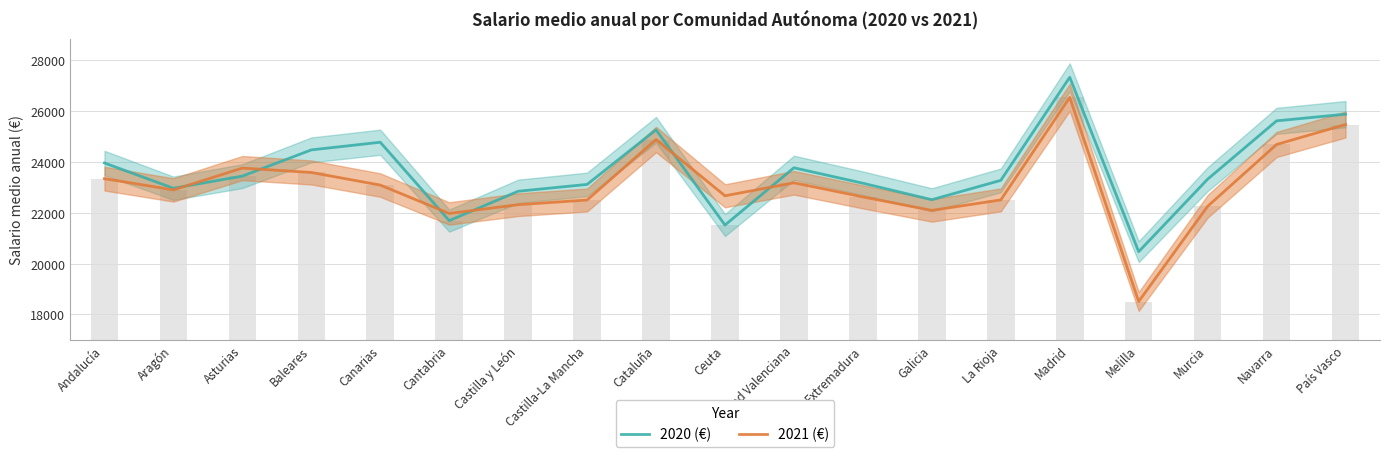

How many data points does each series have?

19